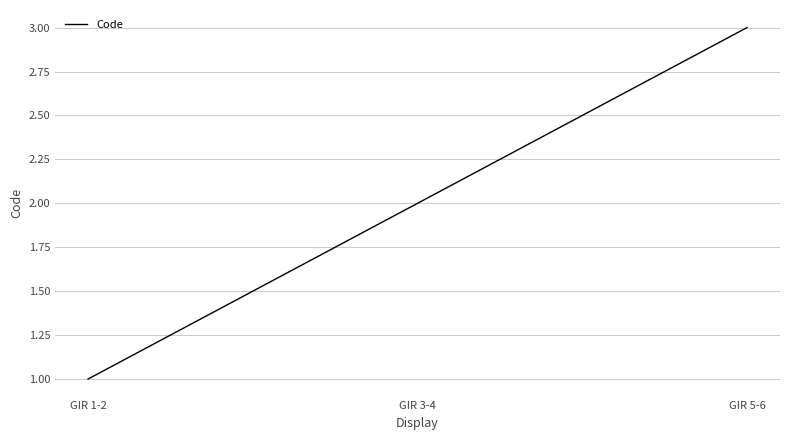

Reading left to right, transcribe all the data shown in this chart.

1	2	3